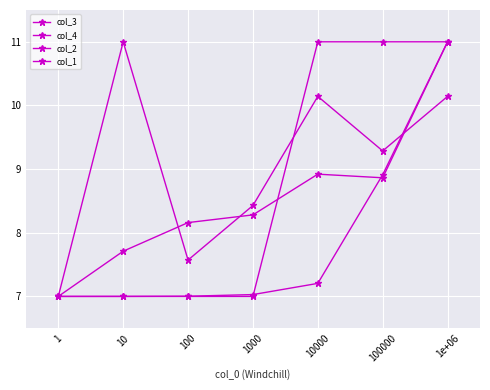

What is the label of the 6th point from the right?

10